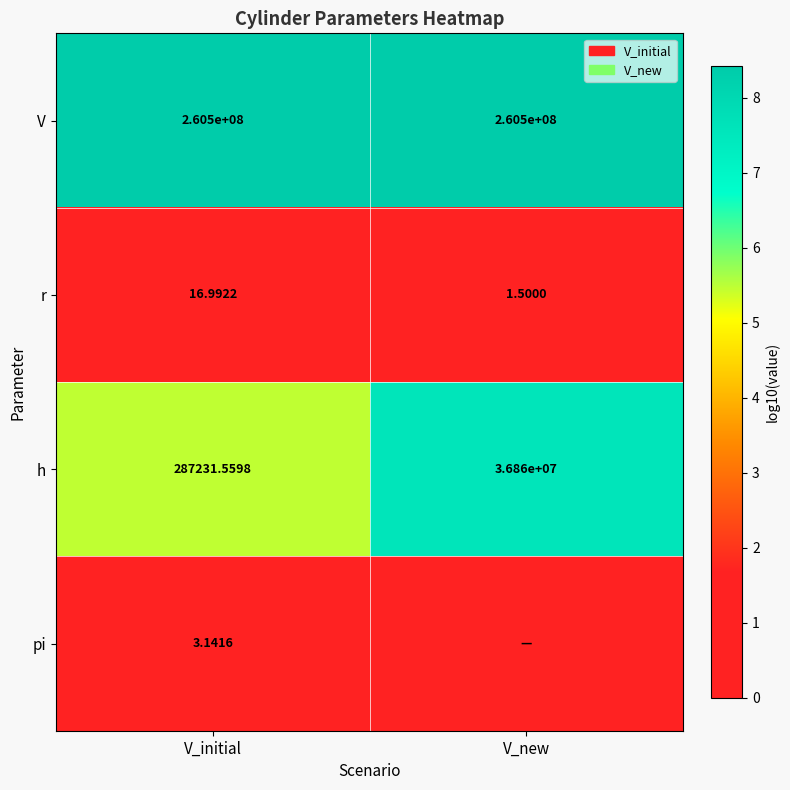

Which has a higher value, V_initial or V_new?

V_initial